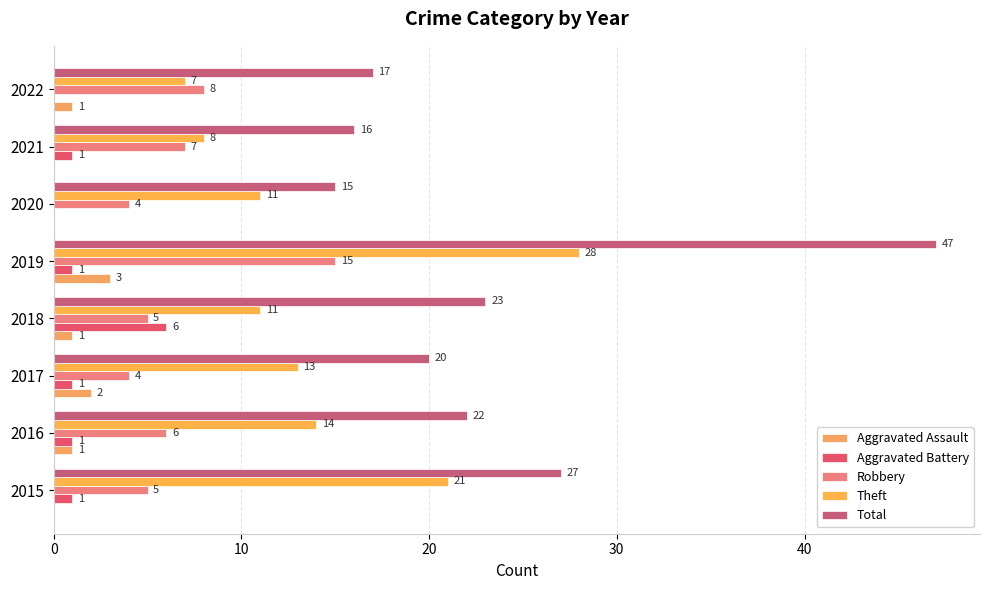

What is the greatest value displayed?

47